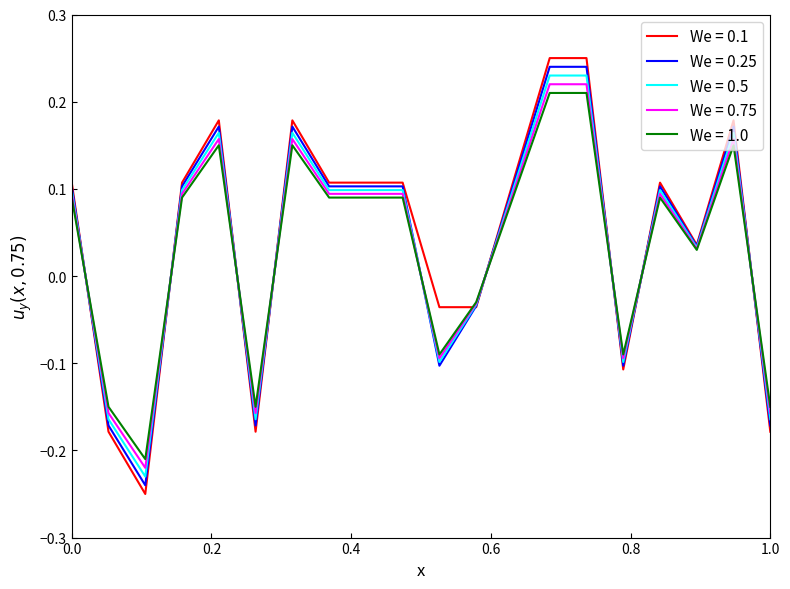

Which series has the widest spread of values?

We = 0.1